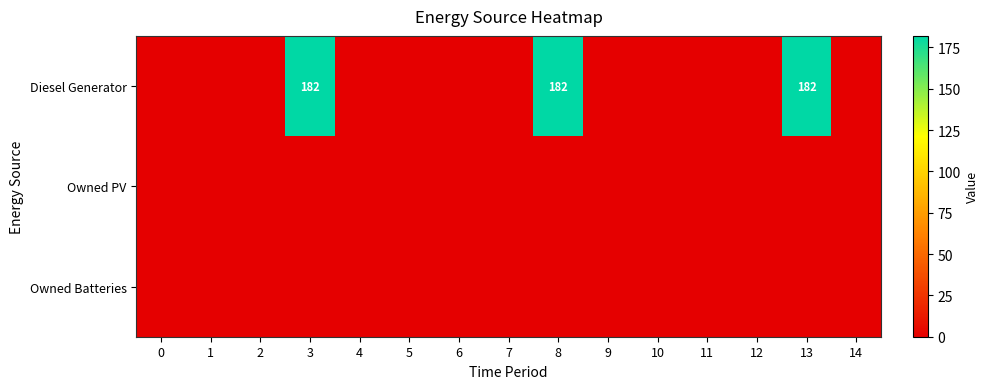

At 3, list the series in order from smallest to largest.

Owned PV, Owned Batteries, Diesel Generator